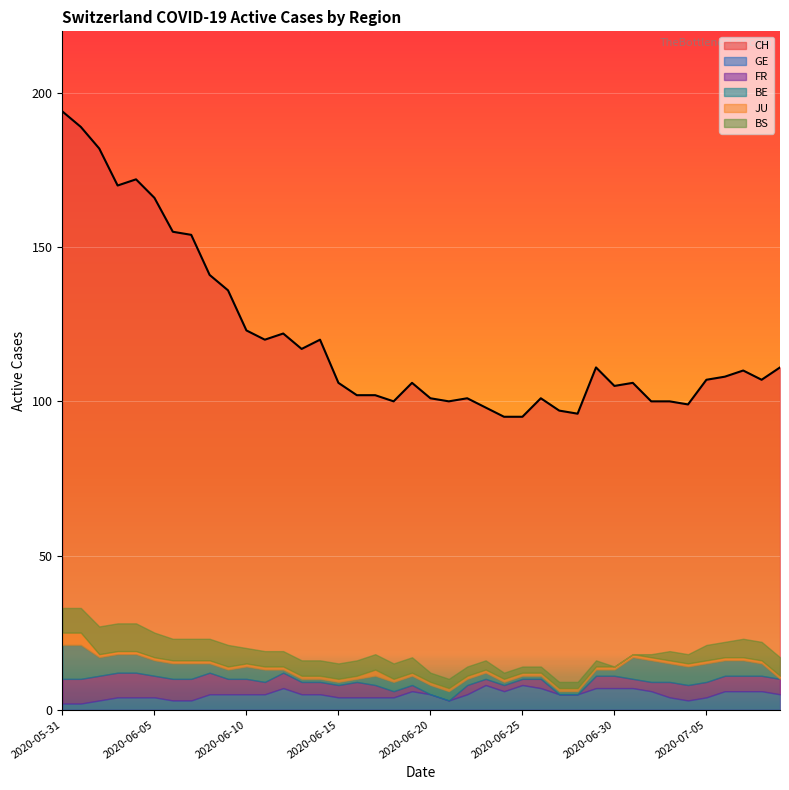

Does the chart display data point markers on the line(s)?

No